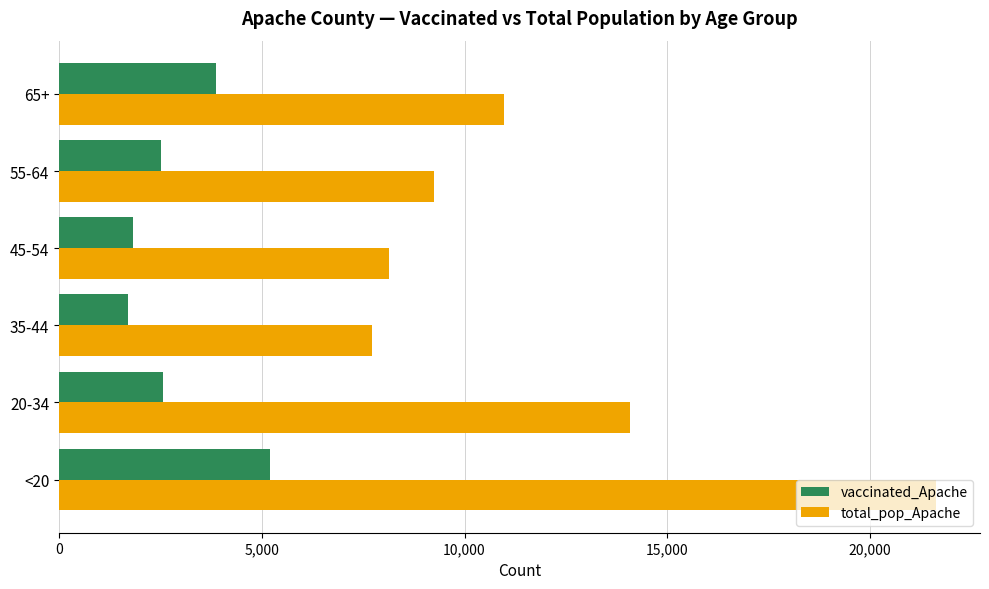

List the series in order of their peak value, highest first.

total_pop_Apache, vaccinated_Apache